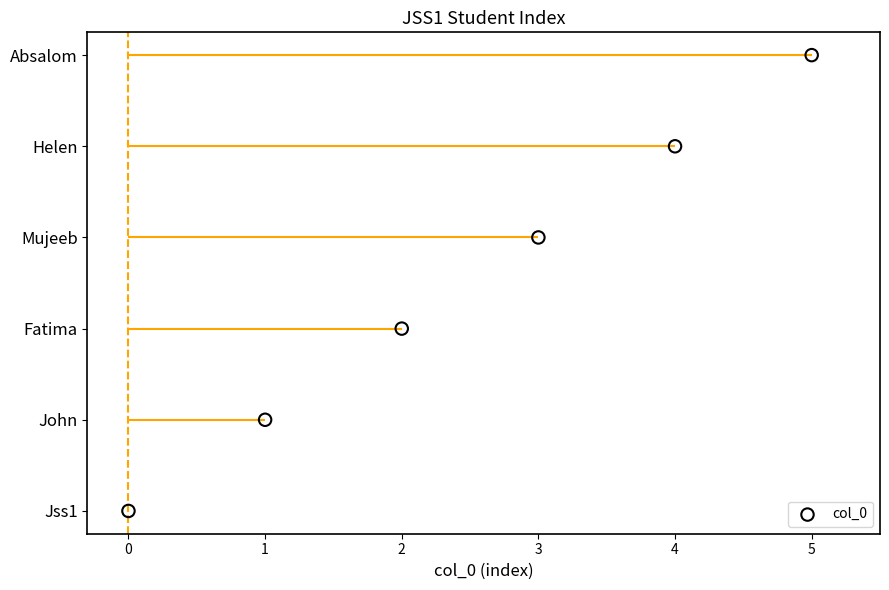

What is the change in value from 2 to 4?

+2